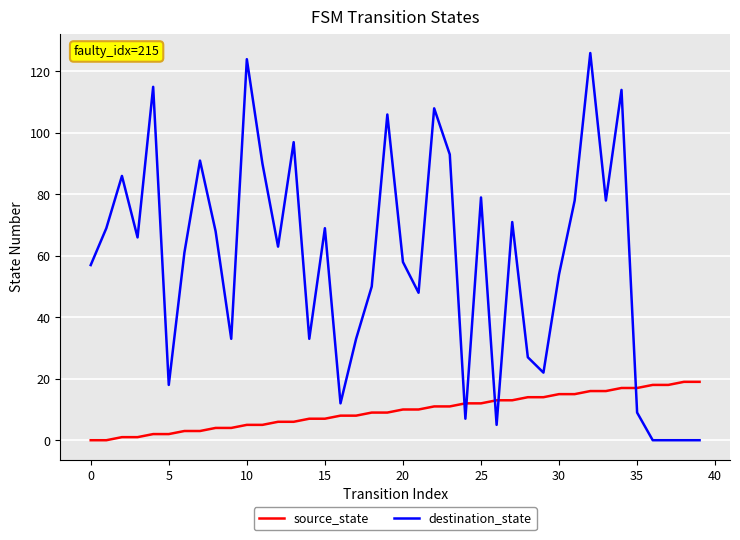

What is the greatest value displayed?

126